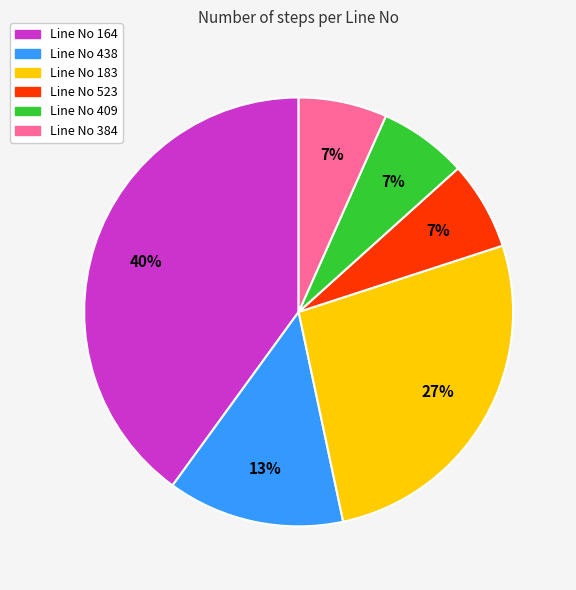

Does any single category account for the majority?

No